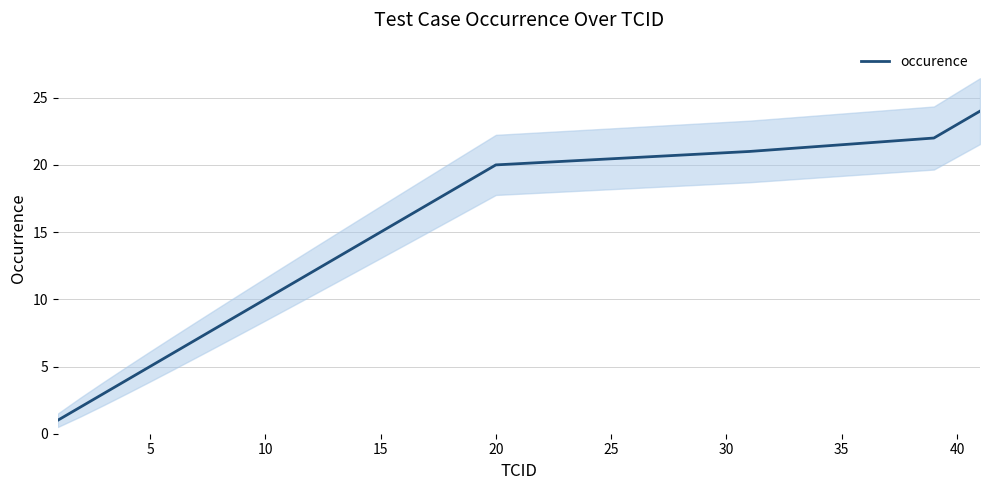

Reading left to right, what are all the values shown in this chart?

1	2	3	4	5	6	7	8	9	10	11	12	13	14	15	16	17	18	19	20	21	22	23	24